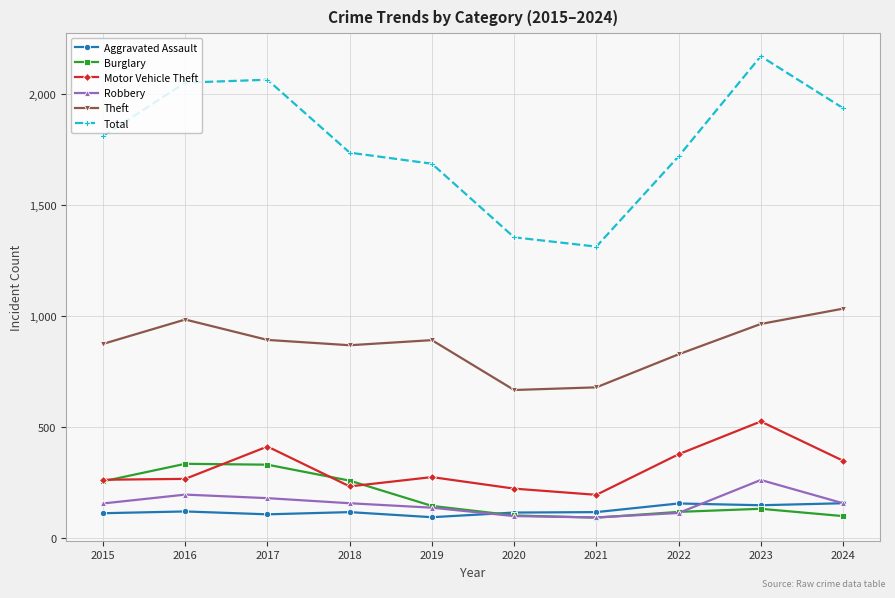

True or false: Aggravated Assault has a value of 92 at 2019.

True